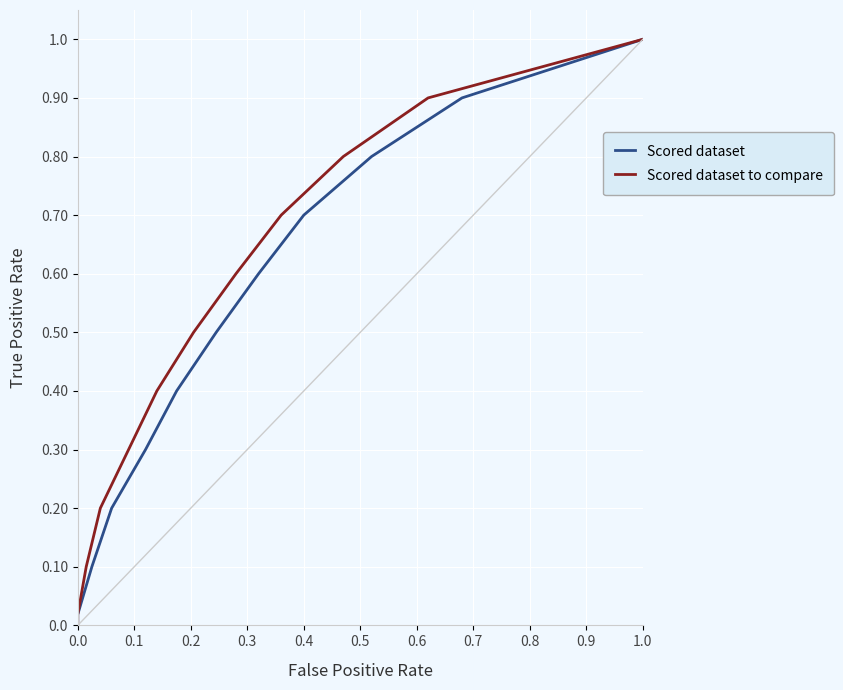

What is the label of the 7th point from the right?

0.5